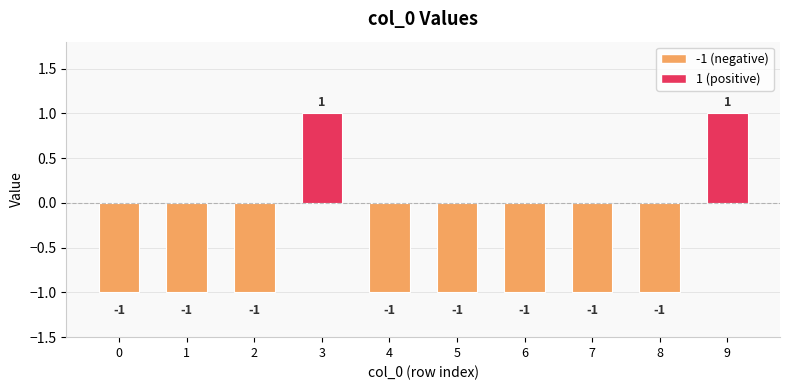

What is the value of the 6th bar from the left?

-1